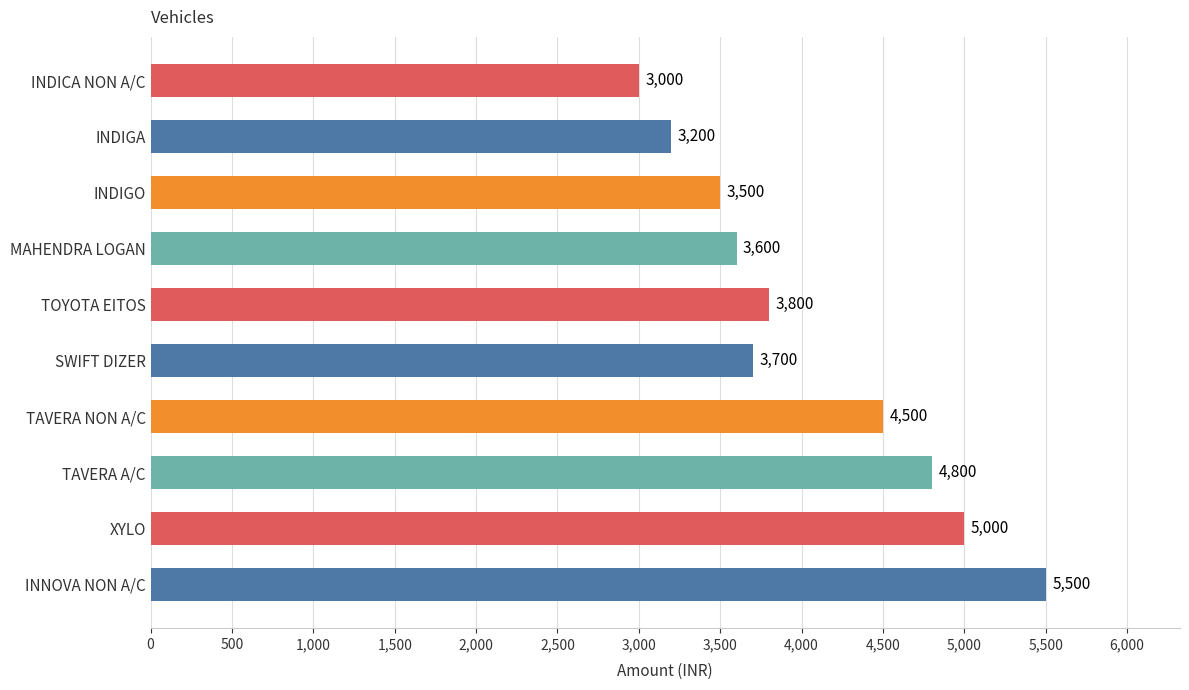

What is the greatest value displayed?

5500